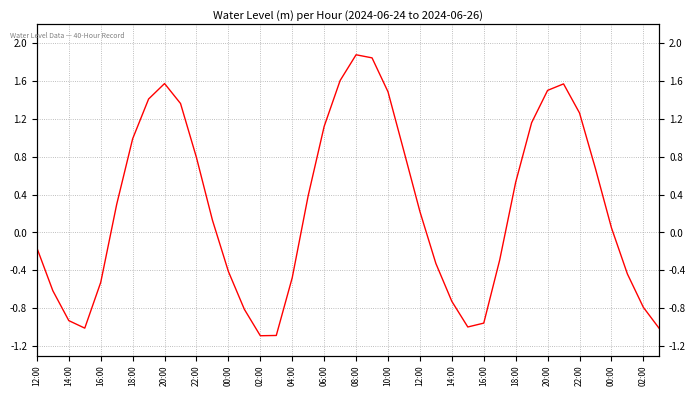

What is the sum of all values?

10.0